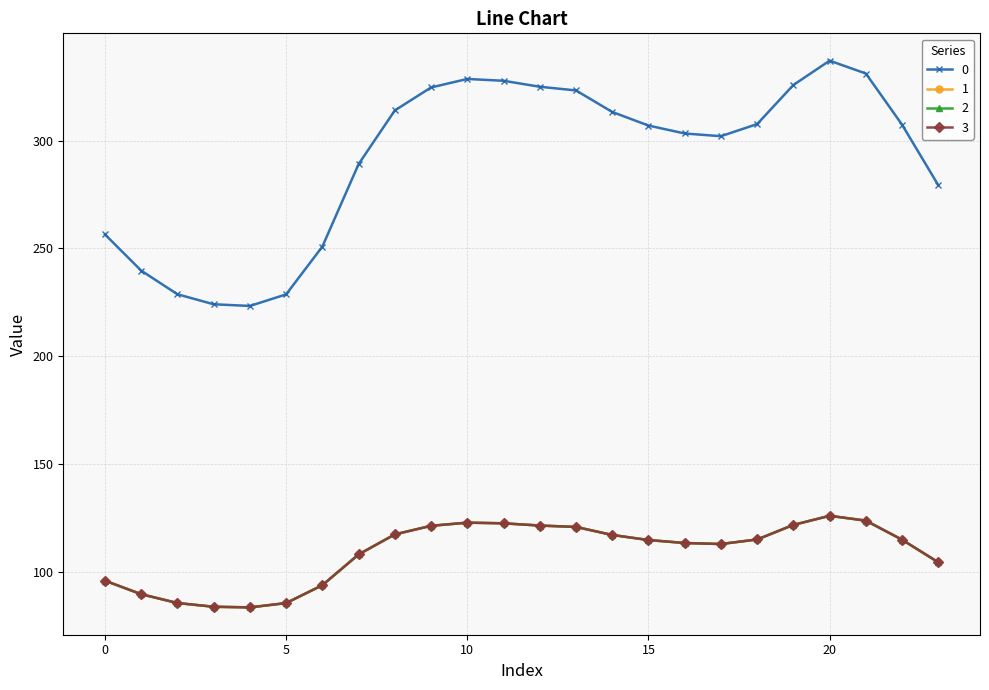

Is this an area chart (filled region under the line)?

No